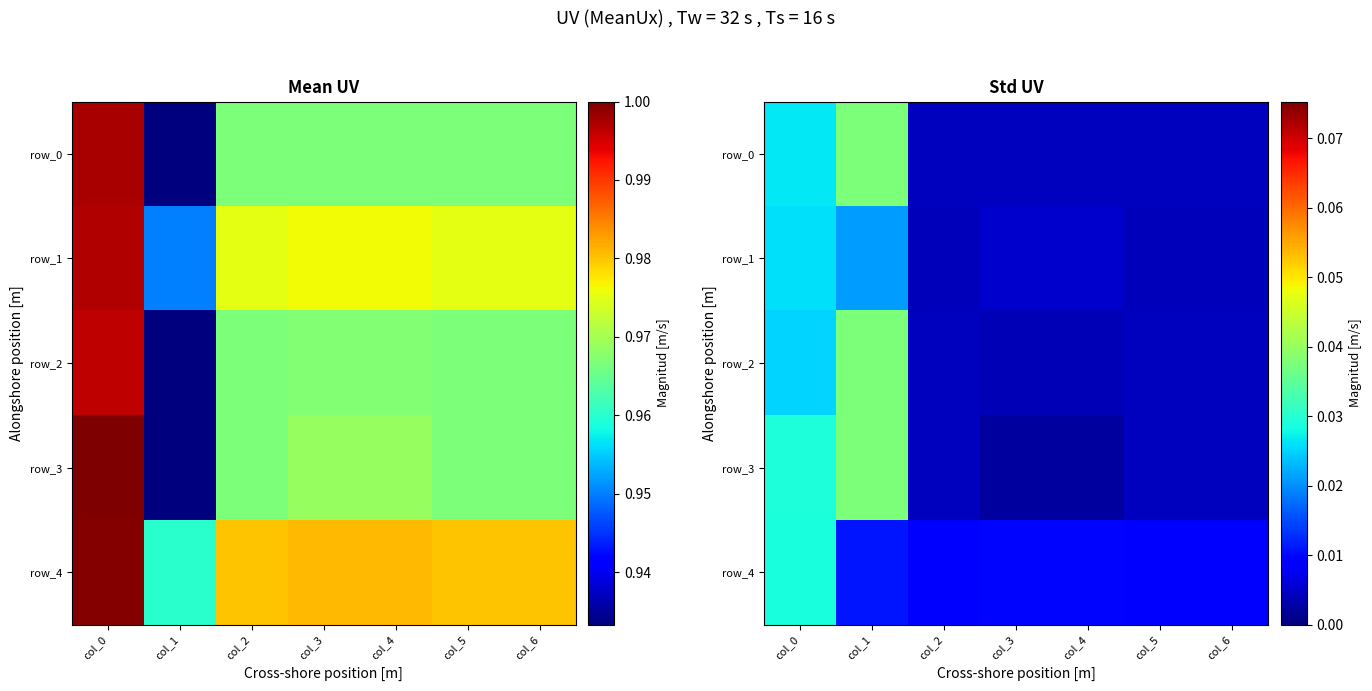

Which has a higher value, col_1 or col_2?

col_1